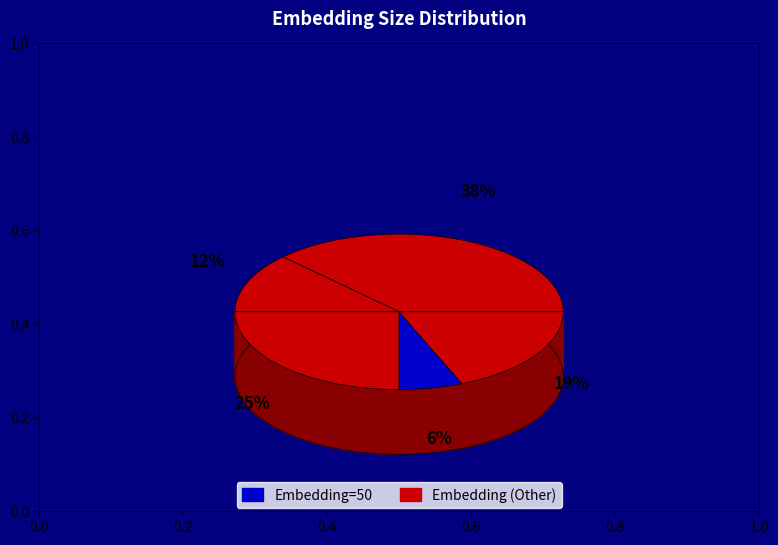

Does 1 account for over 50% of the chart?

No